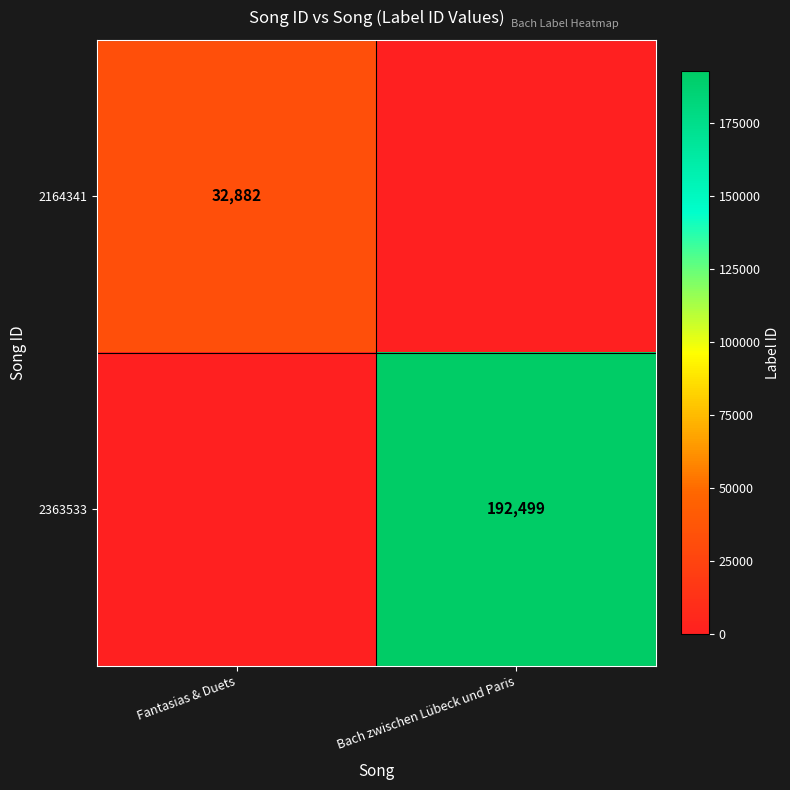

The value of 2363533 at Bach zwischen Lübeck und Paris is 192499. True or false?

True